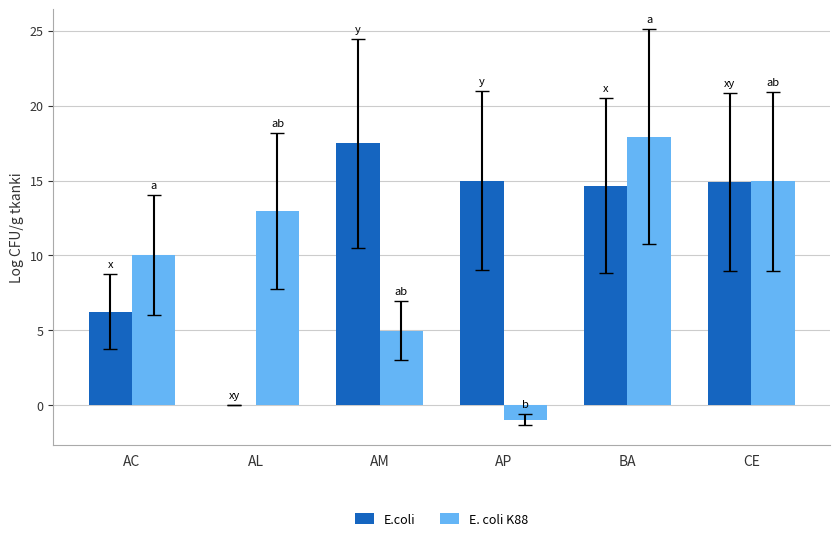

What is the sum of all E.coli values?

68.3